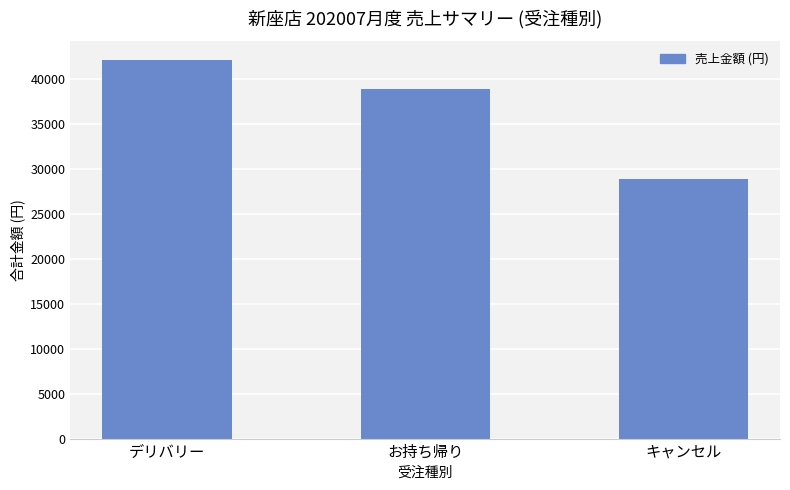

Rank the categories by value from highest to lowest.

デリバリー, お持ち帰り, キャンセル